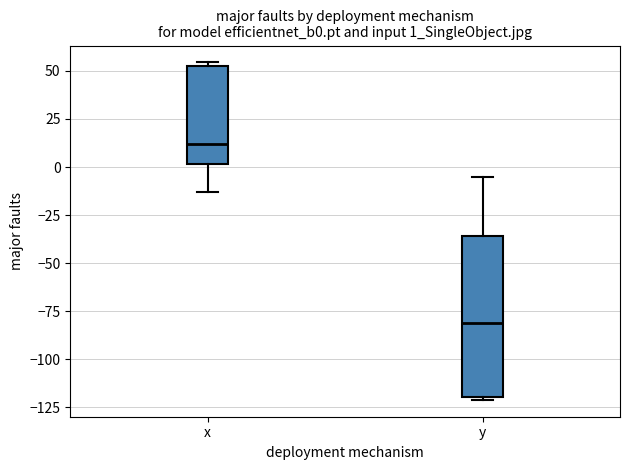

Reading left to right, read every box against the y-axis: the position of its median line, the range the box covers, and the ends of its whiskers. The values are not printed on the chart, so give them approximately, as read against the axis.

x: median 10, box 0 to 50, whiskers -15 to 55
y: median -80, box -120 to -35, whiskers -120 (just below the box's lower edge) to -5